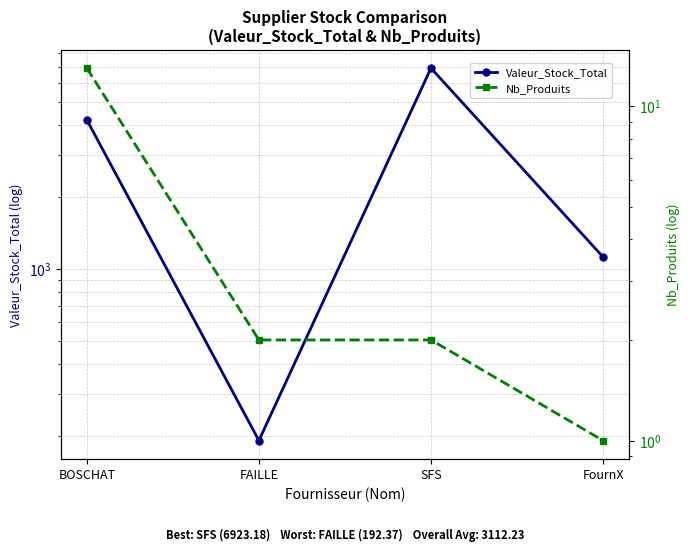

What is the label of the 4th point from the left?

FournX